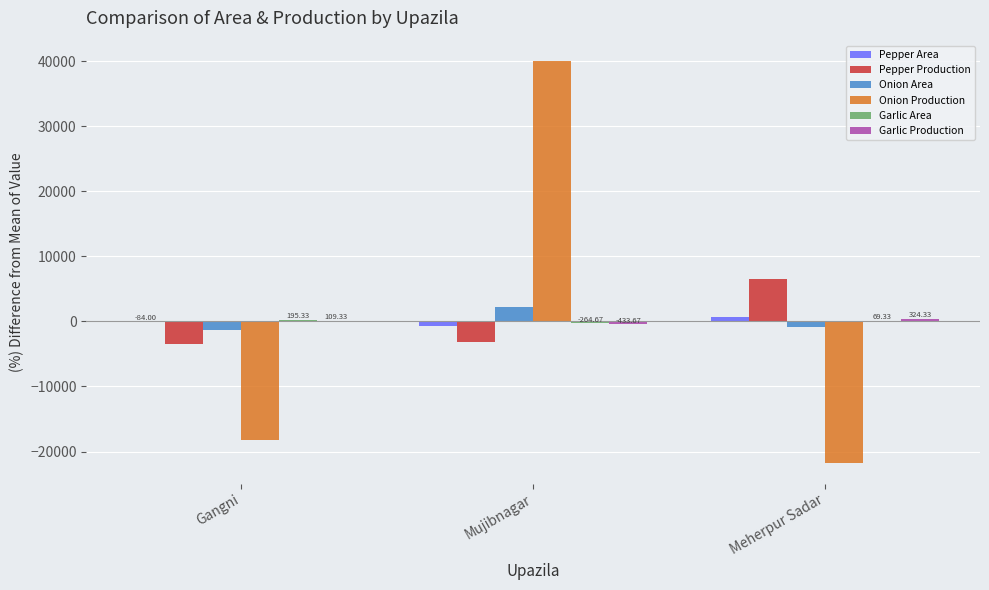

Which category has the highest value across all series?

Mujibnagar